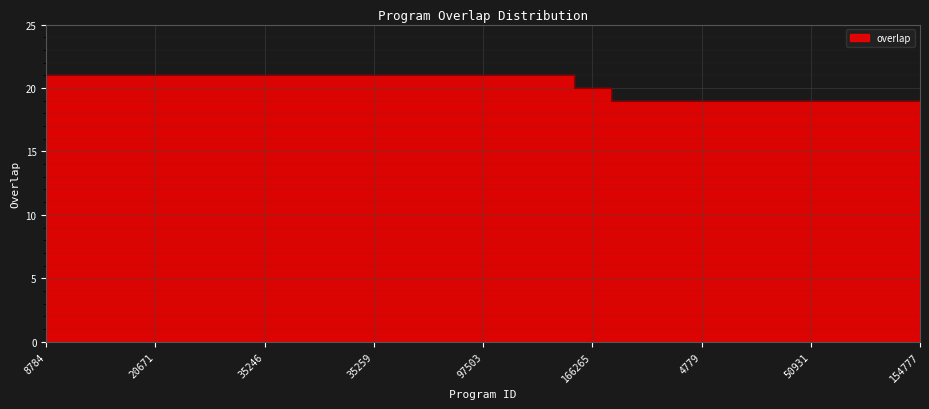

List the labels in order of value, smallest first.

4742, 4751, 4779, 9003, 46098, 50931, 72592, 79709, 154777, 166265, 8784, 14133, 20668, 20671, 35235, 35240, 35246, 35248, 35251, 35259, 46711, 91529, 97503, 210940, 282131